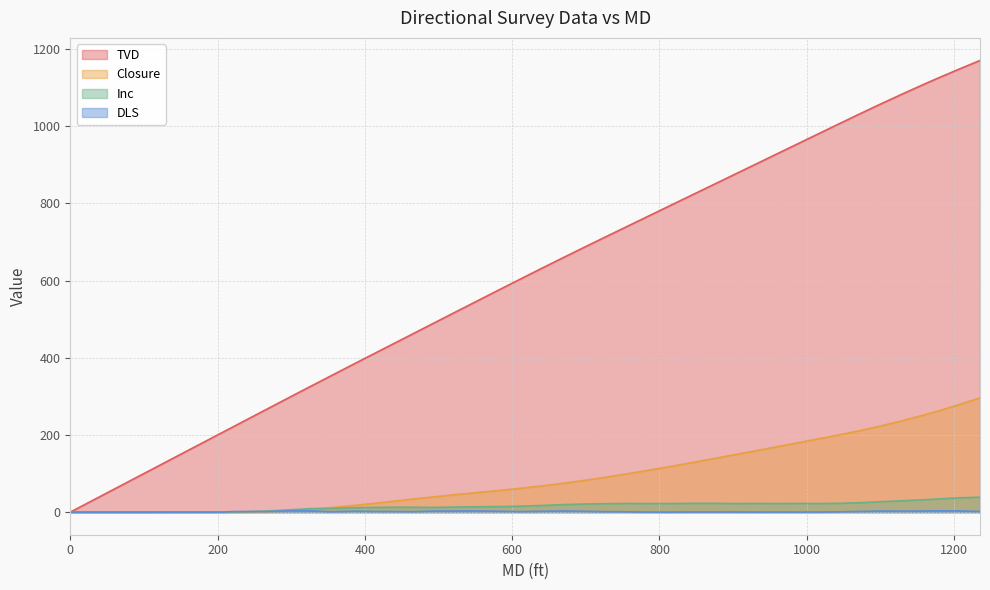

Rank the series by their maximum value, from lowest to highest.

DLS, Inc, Closure, TVD